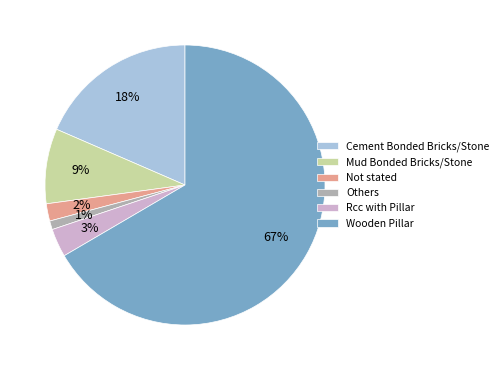

To the nearest percent, what portion does Mud Bonded Bricks/Stone represent?

9%